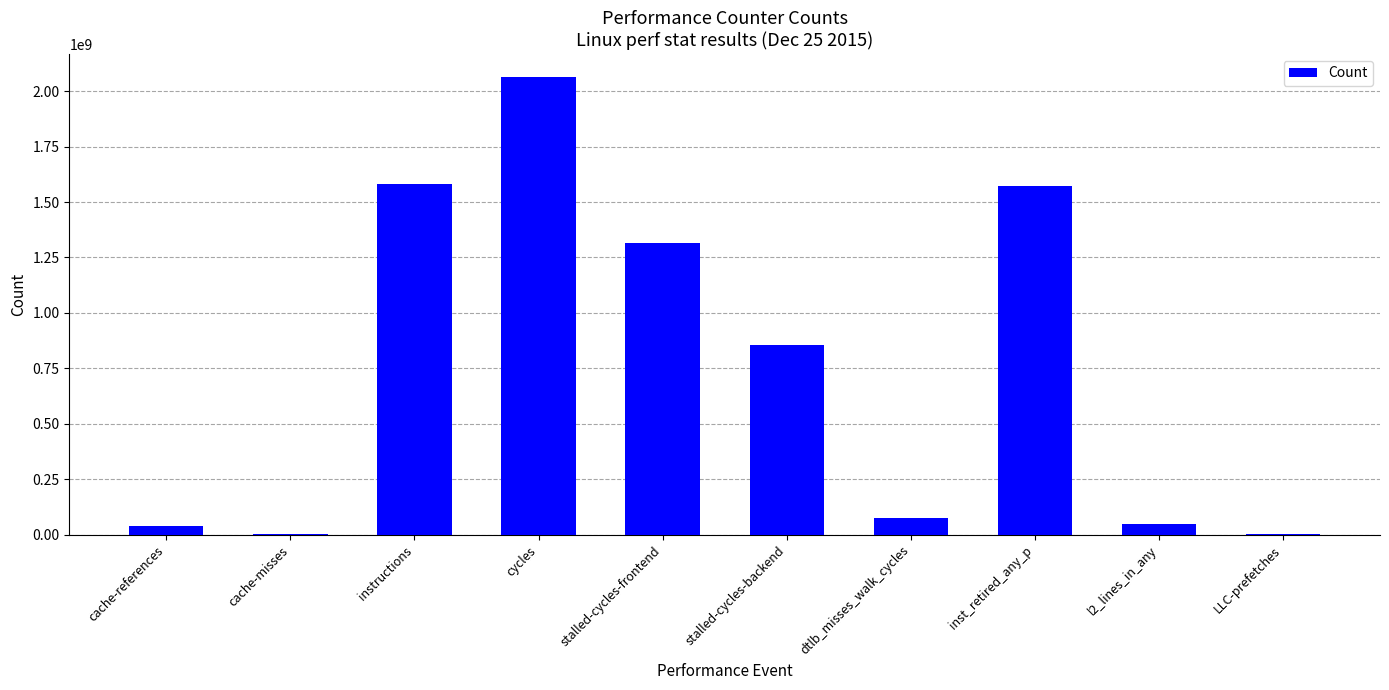

What is the change in value from instructions to cycles?

+485266868